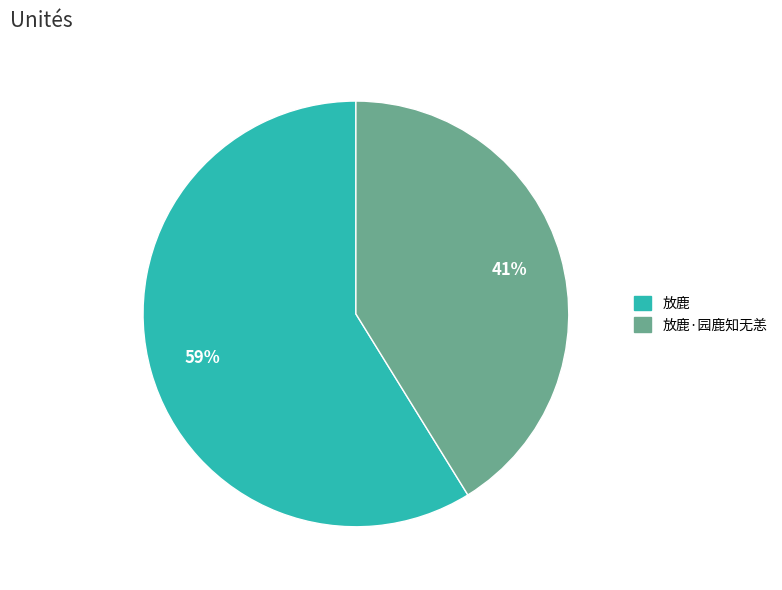

To the nearest percent, what is the difference between the largest and smallest slice percentages?

18%